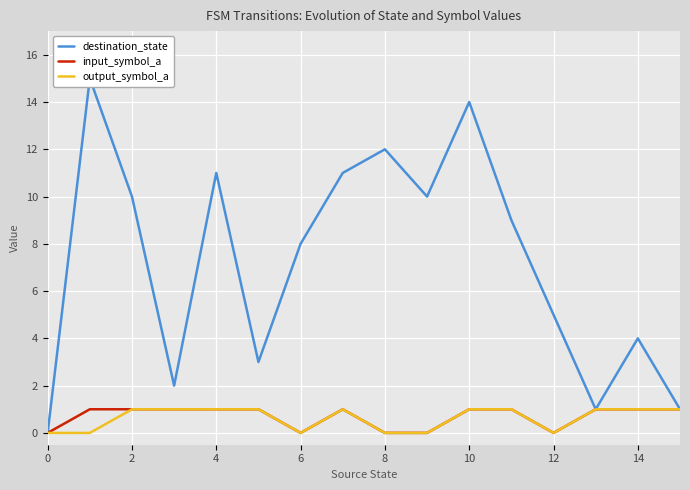

Count the number of categories in the chart.

16